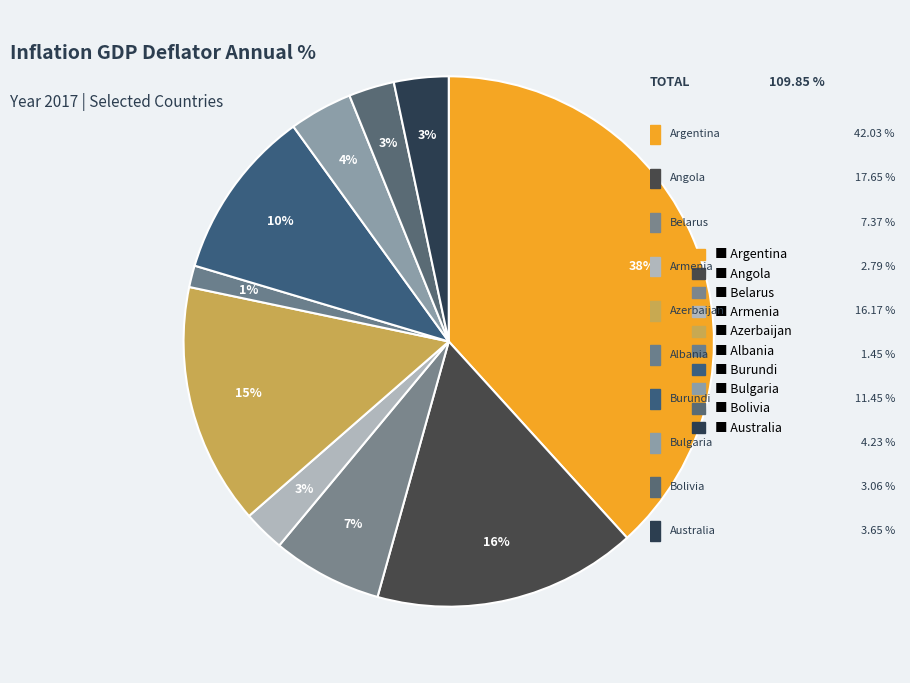

How many slices are in this pie chart?

10